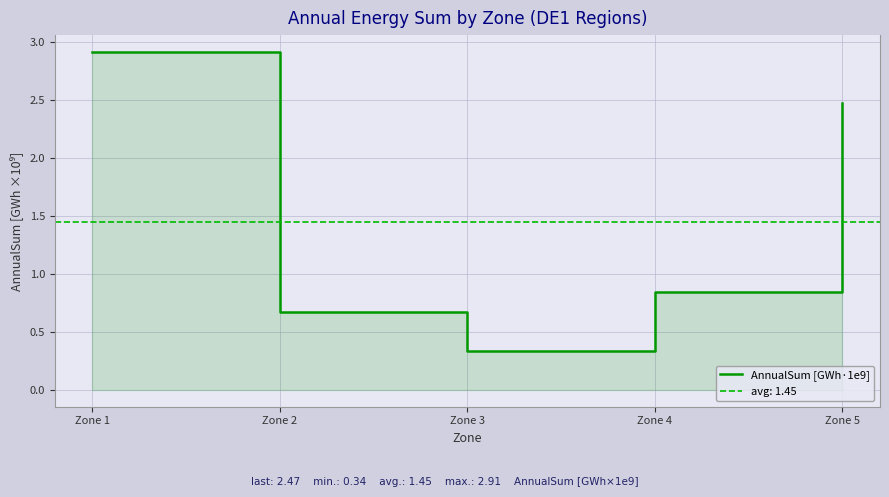

How many lines are shown in the chart?

1